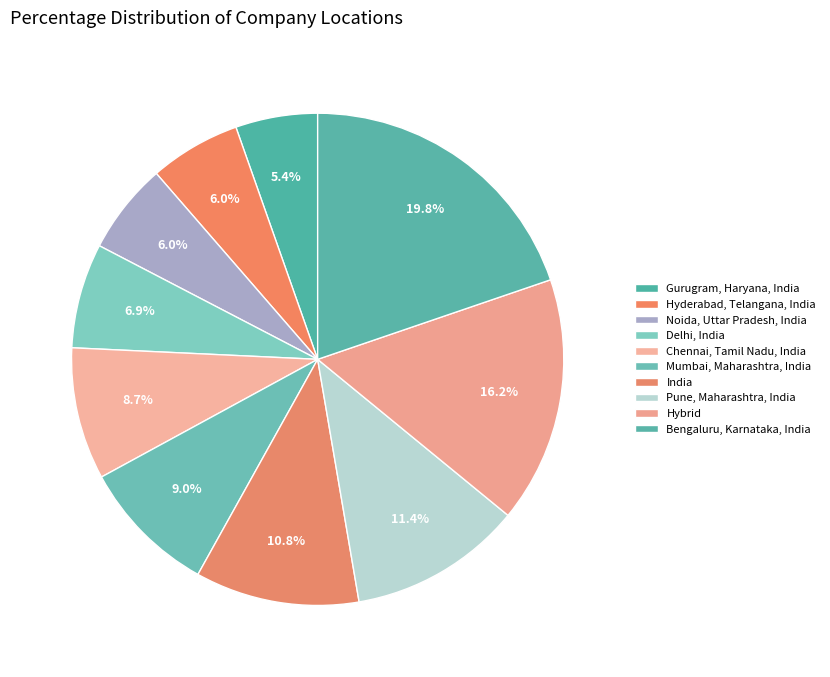

Combined, do Mumbai, Maharashtra, India and Hyderabad, Telangana, India account for over 50%?

No